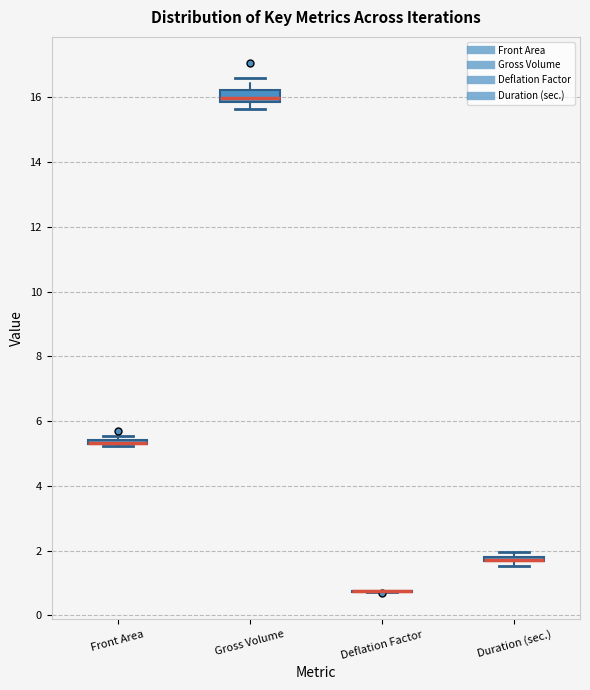

Where does the lower whisker of the box for Gross Volume end on the y-axis? The values are not printed on the chart, so give them approximately, as read against the axis.

15.6